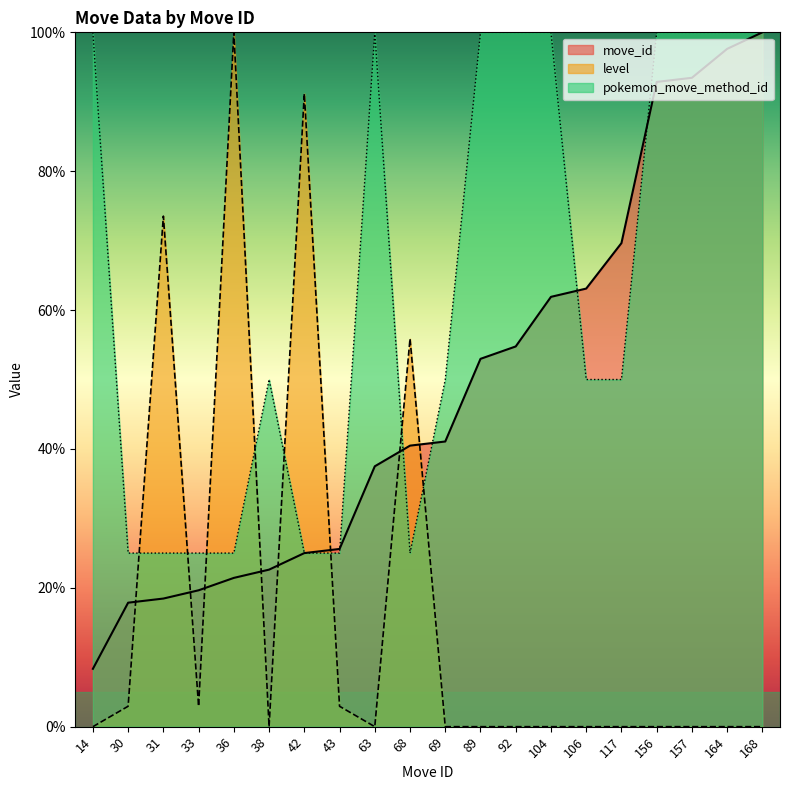

How many times do level and move_id cross each other?

8